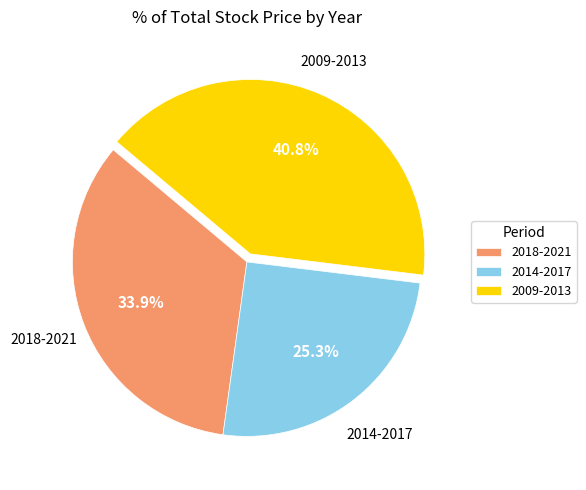

What percentage is NOT represented by 2014-2017?

74.7%